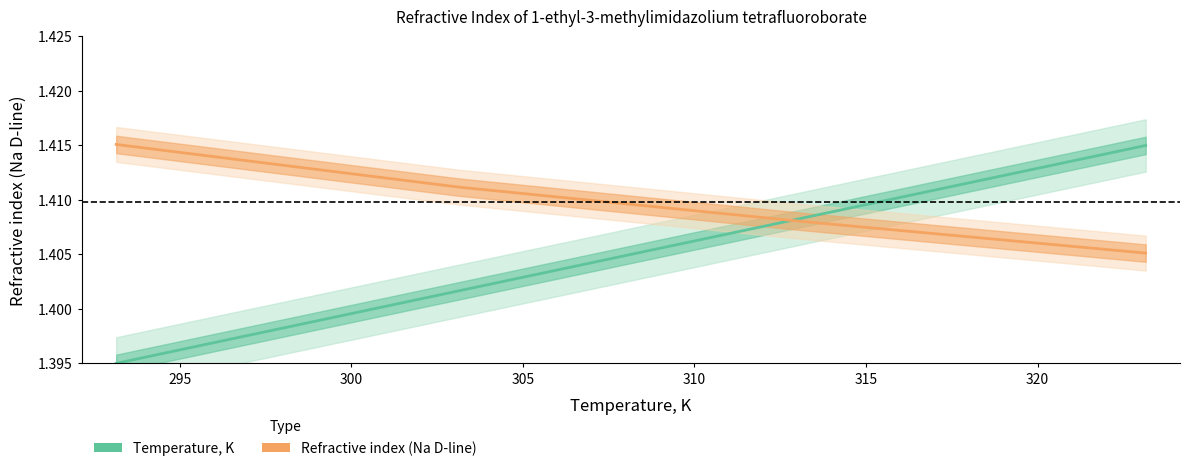

Reading right to left, what are all the values shown in this chart?

Temperature, K: 323.15=1.4	313.15=1.4	303.15=1.4	293.15=1.4
Refractive index (Na D-line): 323.15=1.4	313.15=1.4	303.15=1.4	293.15=1.4